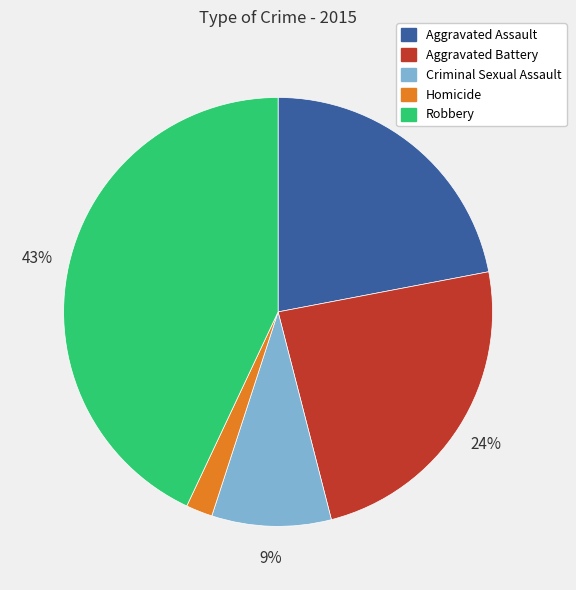

Is the sum of Aggravated Assault and Aggravated Battery greater than half?

No